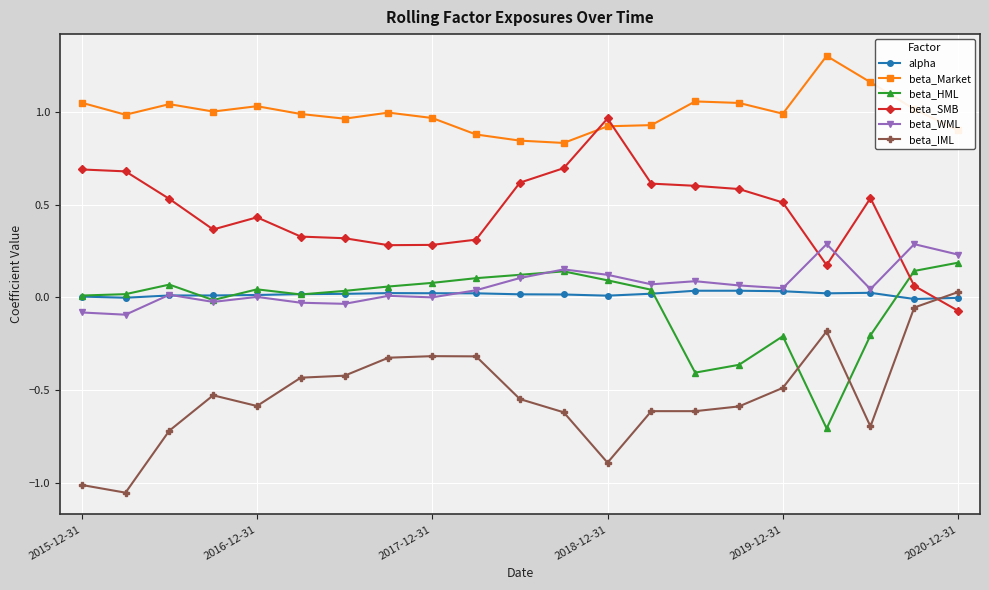

What is the maximum value shown in the chart?

1.3